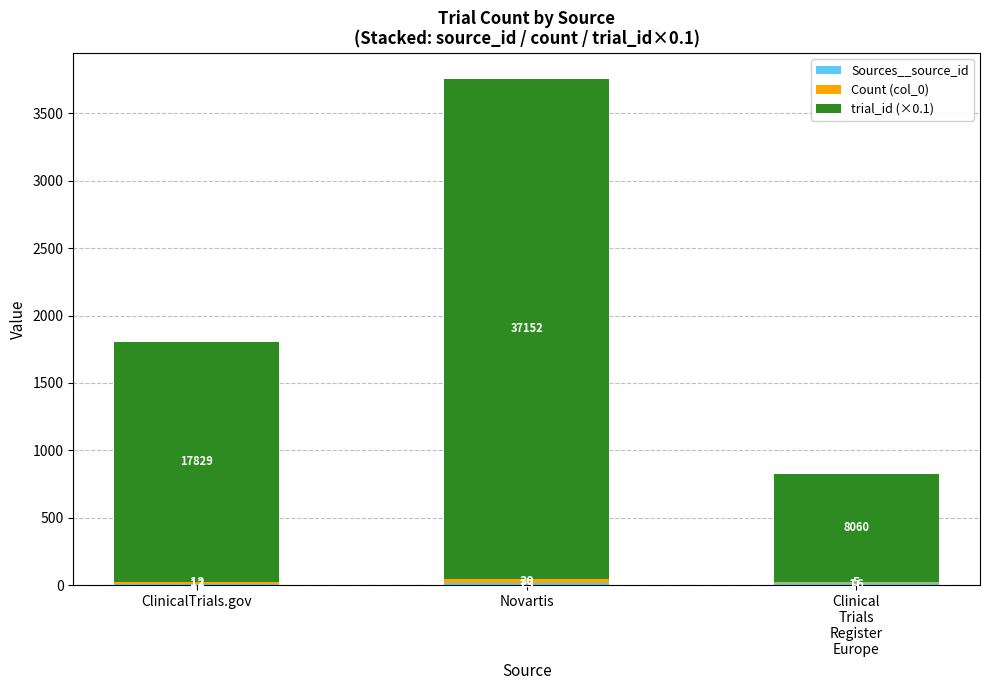

At which category is the sum across all series the highest?

Novartis